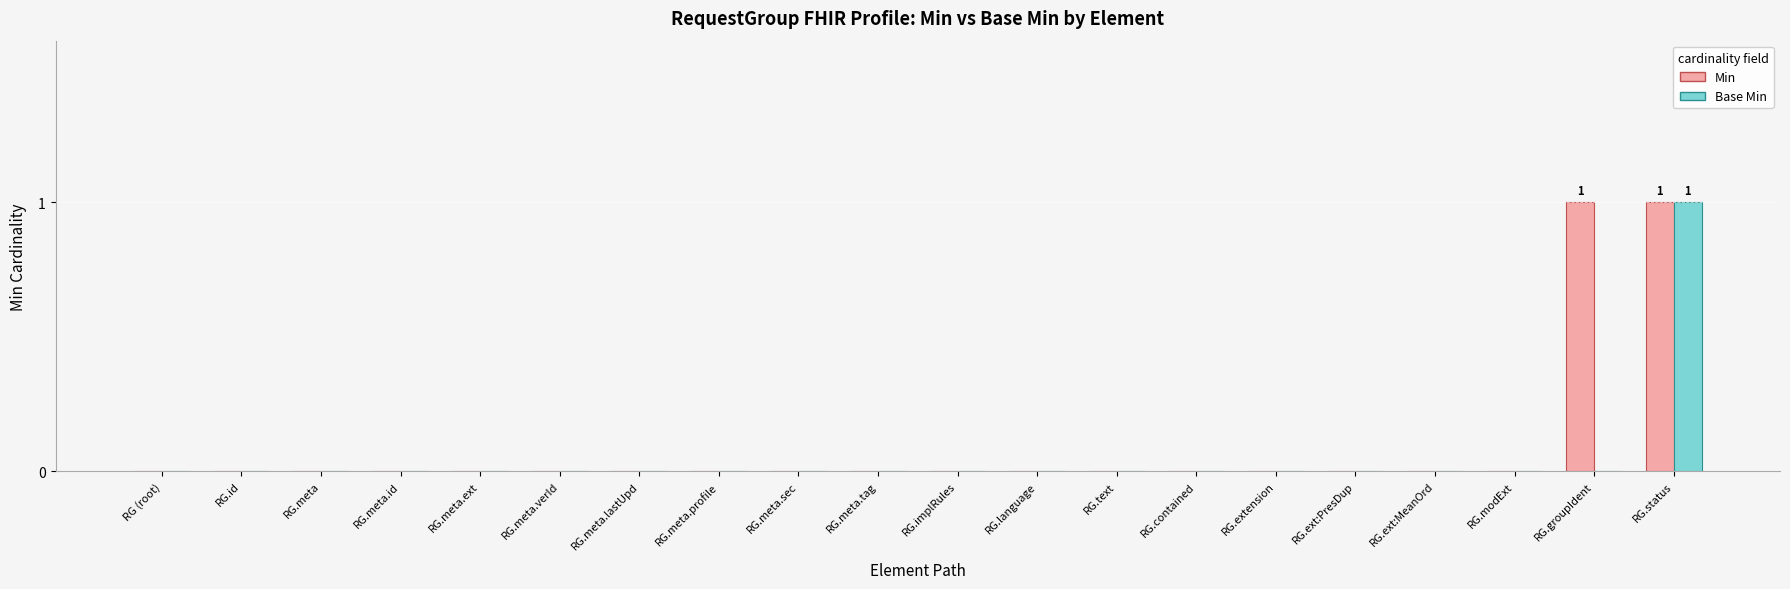

What are all the series names shown in the legend?

Min, Base Min